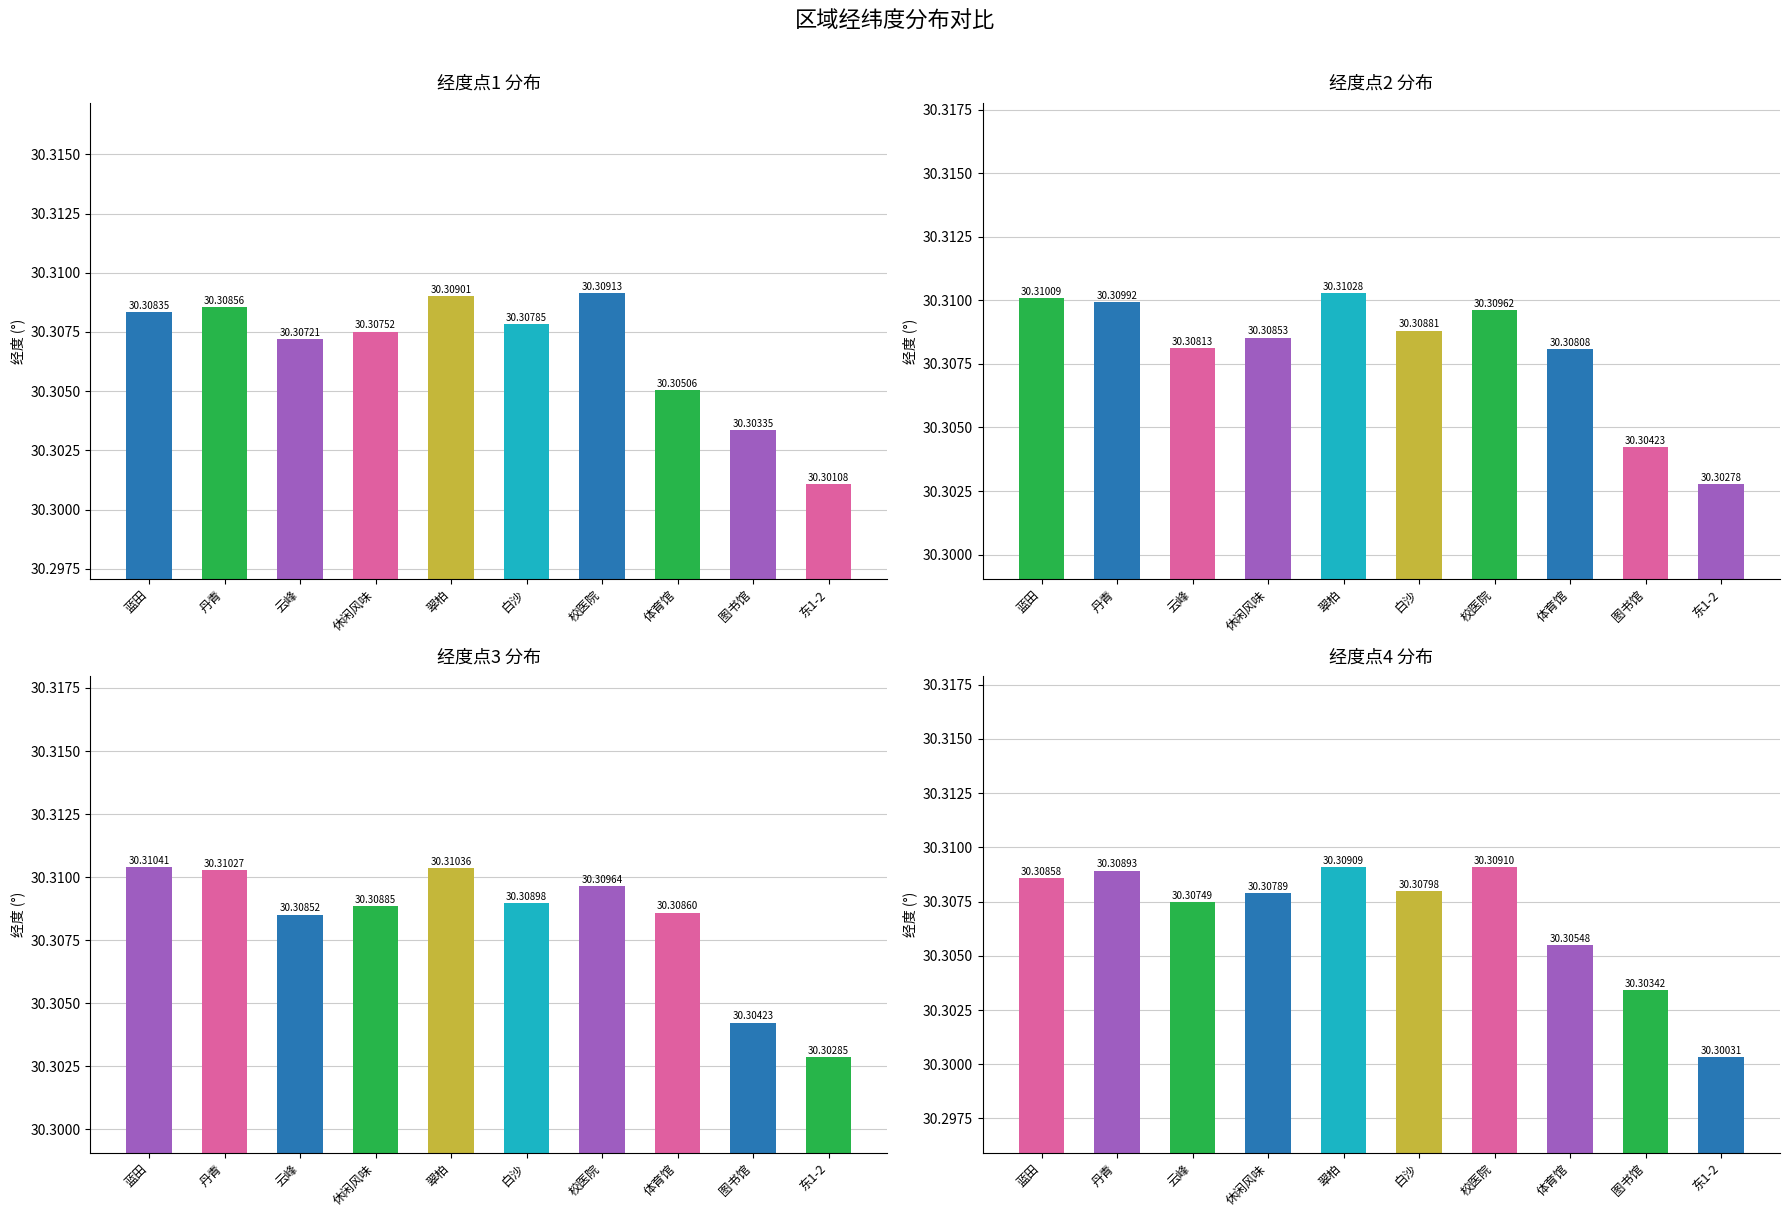

Is the value of 经度点4 at 校医院 greater than the value of 经度点1 at 体育馆?

Yes